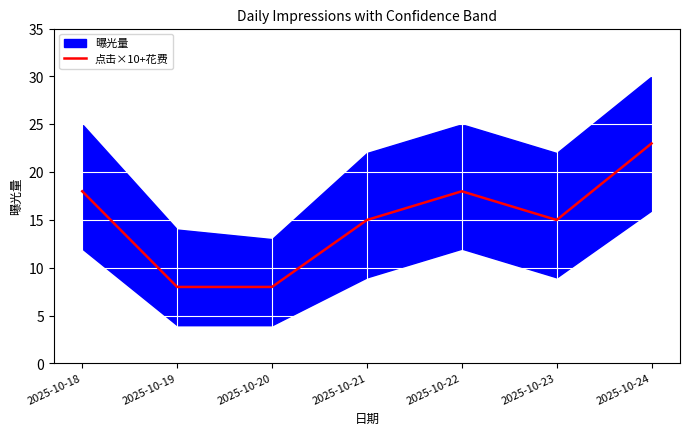

What is the sum of all values?

105